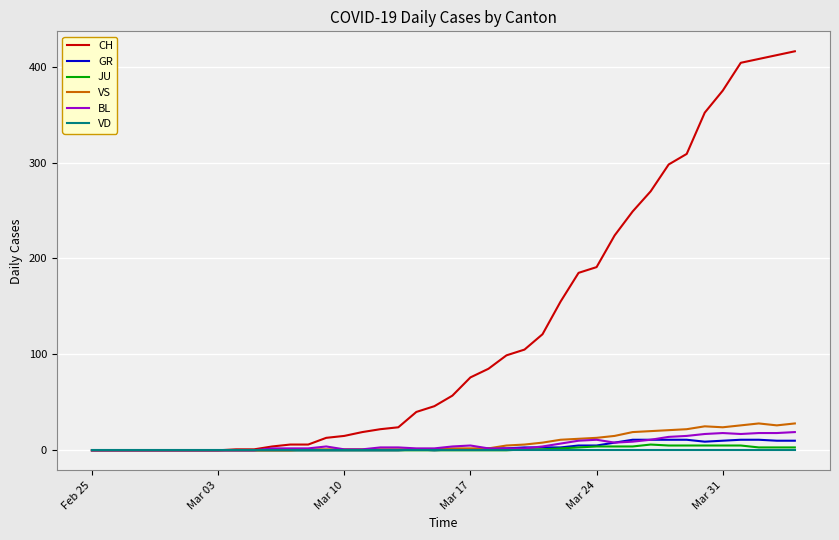

Which series has the widest spread of values?

CH